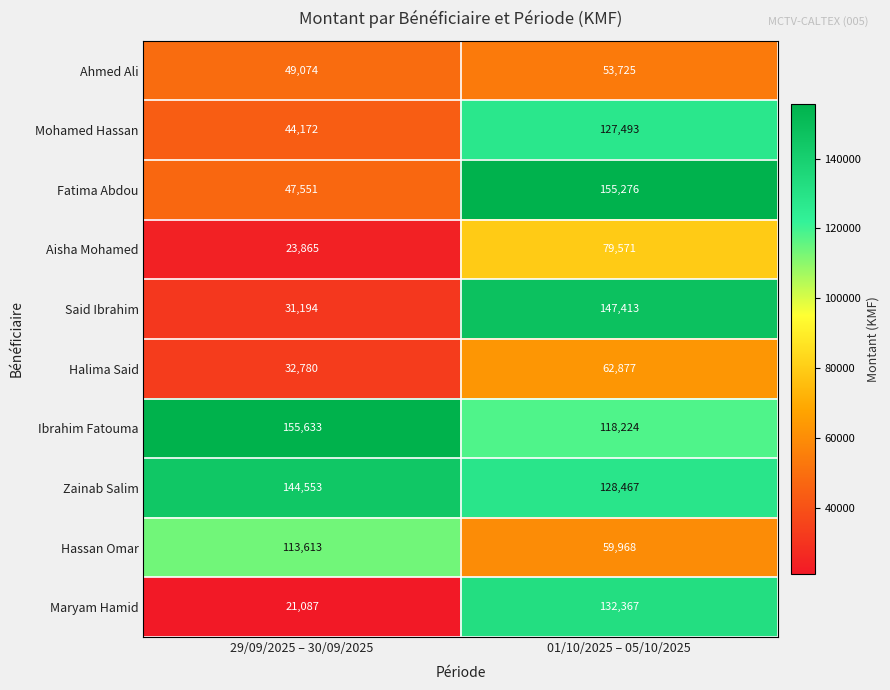

Is it true that Maryam Hamid equals 32329 at 29/09/2025 – 30/09/2025?

False